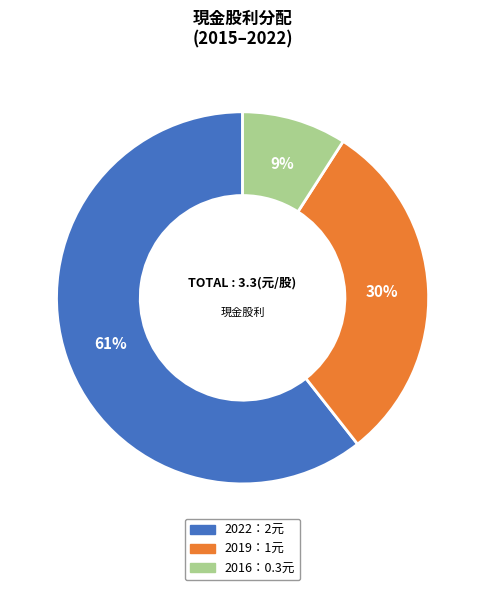

To the nearest percent, what is the average slice percentage?

33%